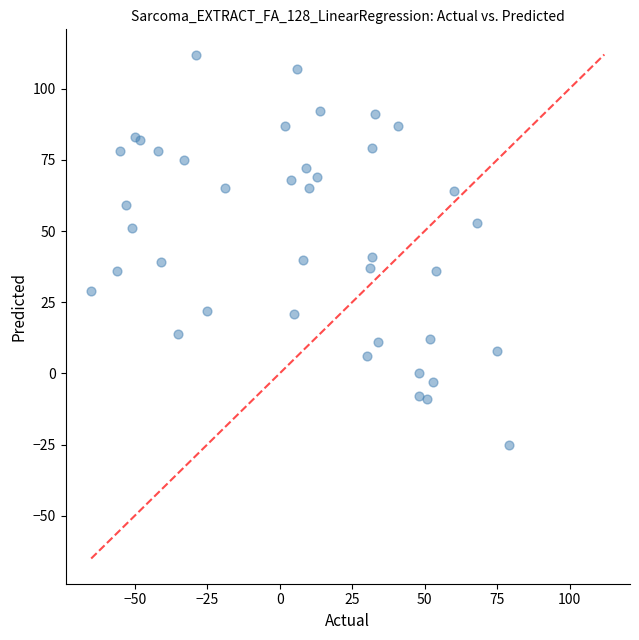

What is the range of Y values (max minus min)?

137